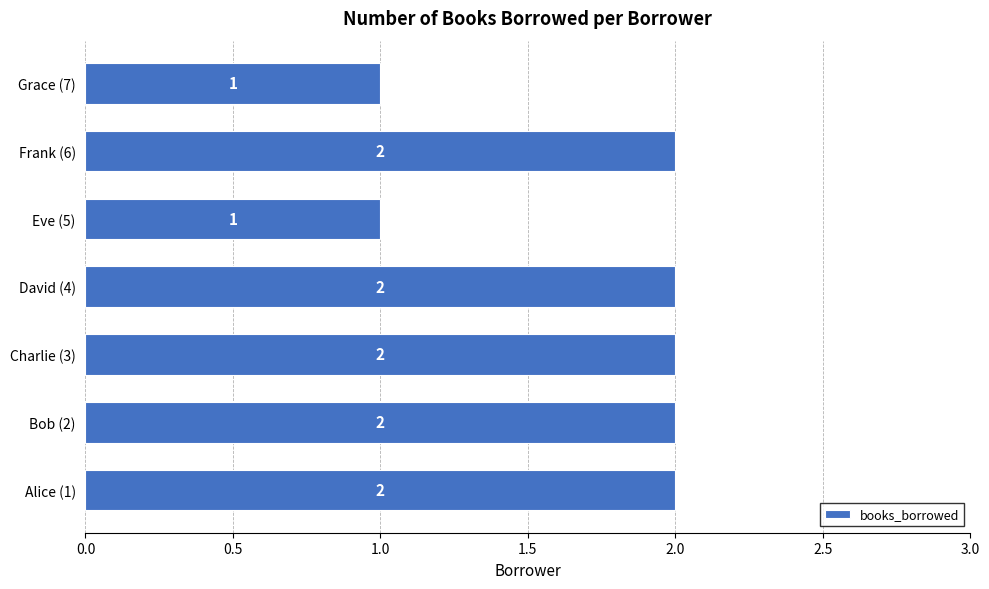

What is the ratio of the value at Charlie (3) to the value at Alice (1)?

1.0